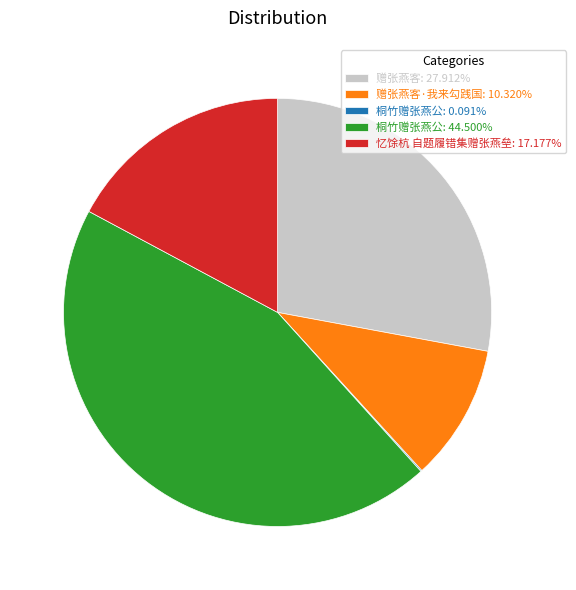

Is the sum of 忆馀杭 自题履错集赠张燕垒: 17.177% and 桐竹赠张燕公: 44.500% greater than half?

Yes